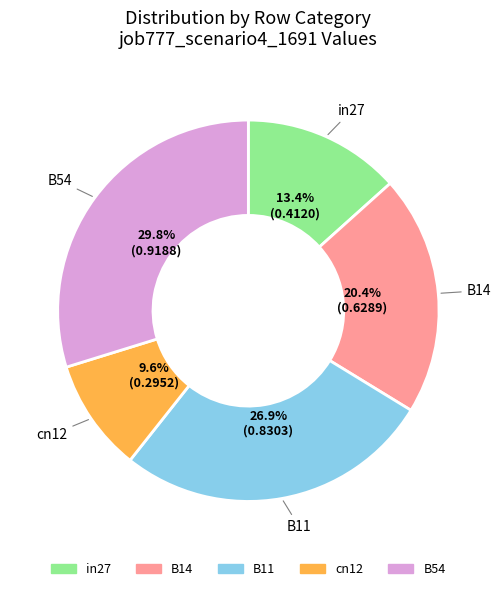

True or false: B54 accounts for 22% of the total.

False